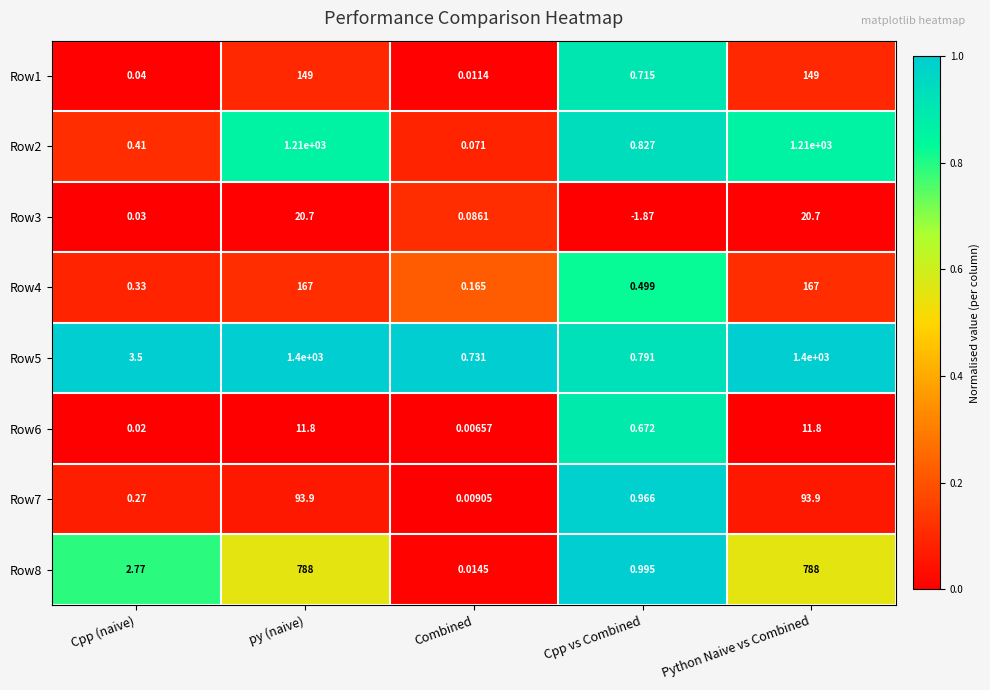

At how many categories does at least one series exceed 0?

5